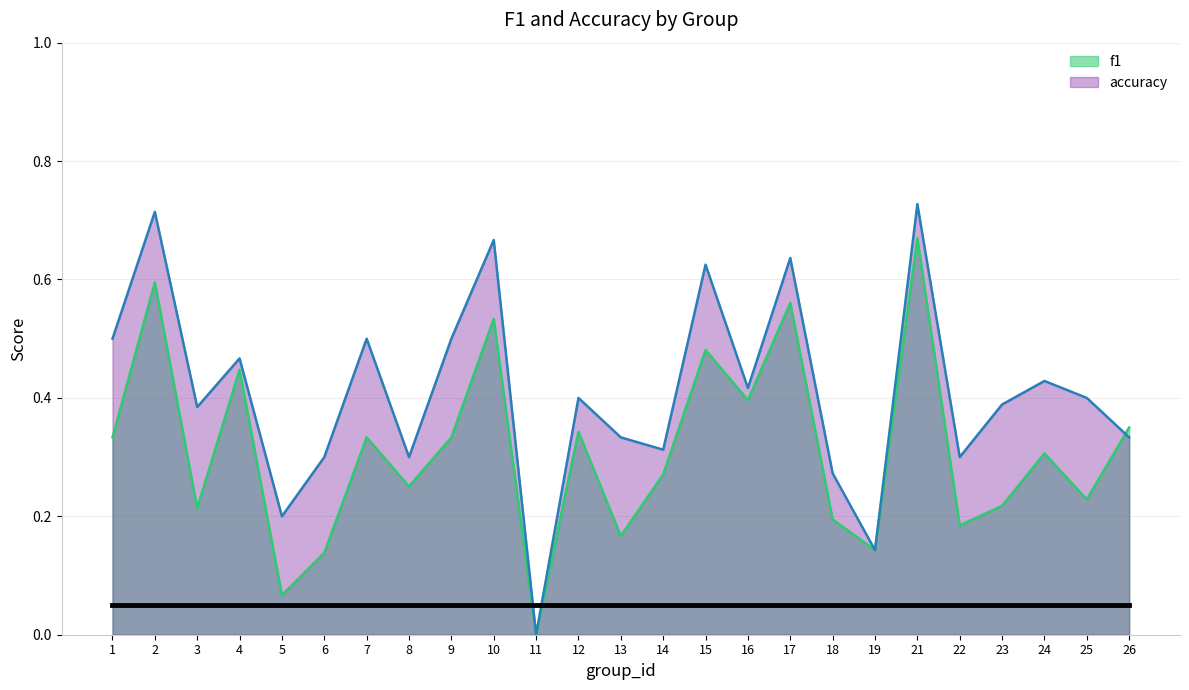

Reading left to right, transcribe all the data shown in this chart.

f1: 0.3	0.6	0.2	0.4	0.1	0.1	0.3	0.3	0.3	0.5	0.0	0.3	0.2	0.3	0.5	0.4	0.6	0.2	0.1	0.7	0.2	0.2	0.3	0.2	0.4
accuracy: 0.5	0.7	0.4	0.5	0.2	0.3	0.5	0.3	0.5	0.7	0.0	0.4	0.3	0.3	0.6	0.4	0.6	0.3	0.1	0.7	0.3	0.4	0.4	0.4	0.3